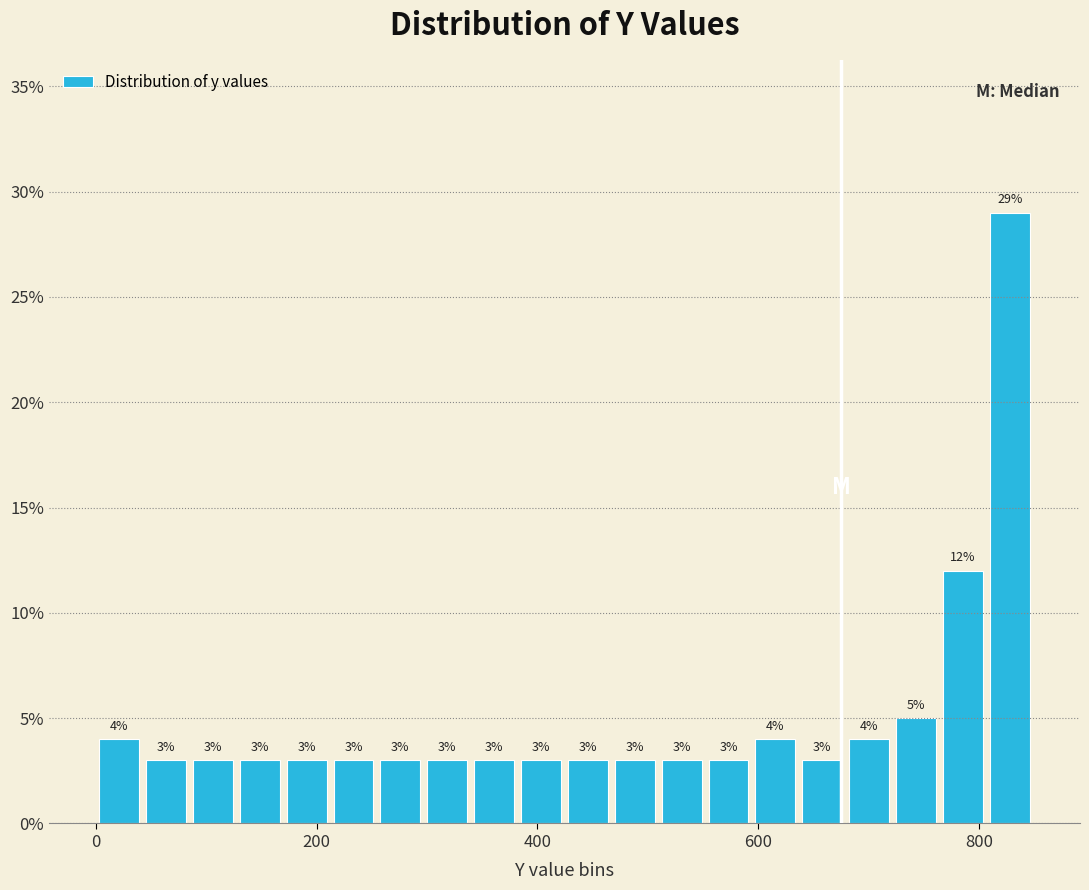

Around what value on the x-axis is the tallest bar? Give the approximate position of its centre, as read against the axis.

820